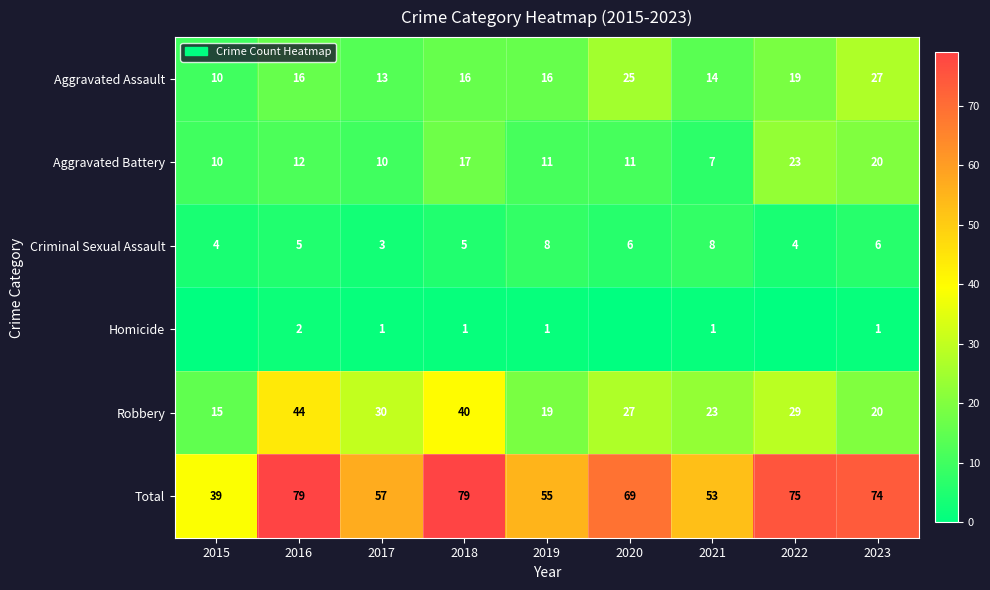

What is the sum of the Aggravated Battery values at 2015 and 2021?

17